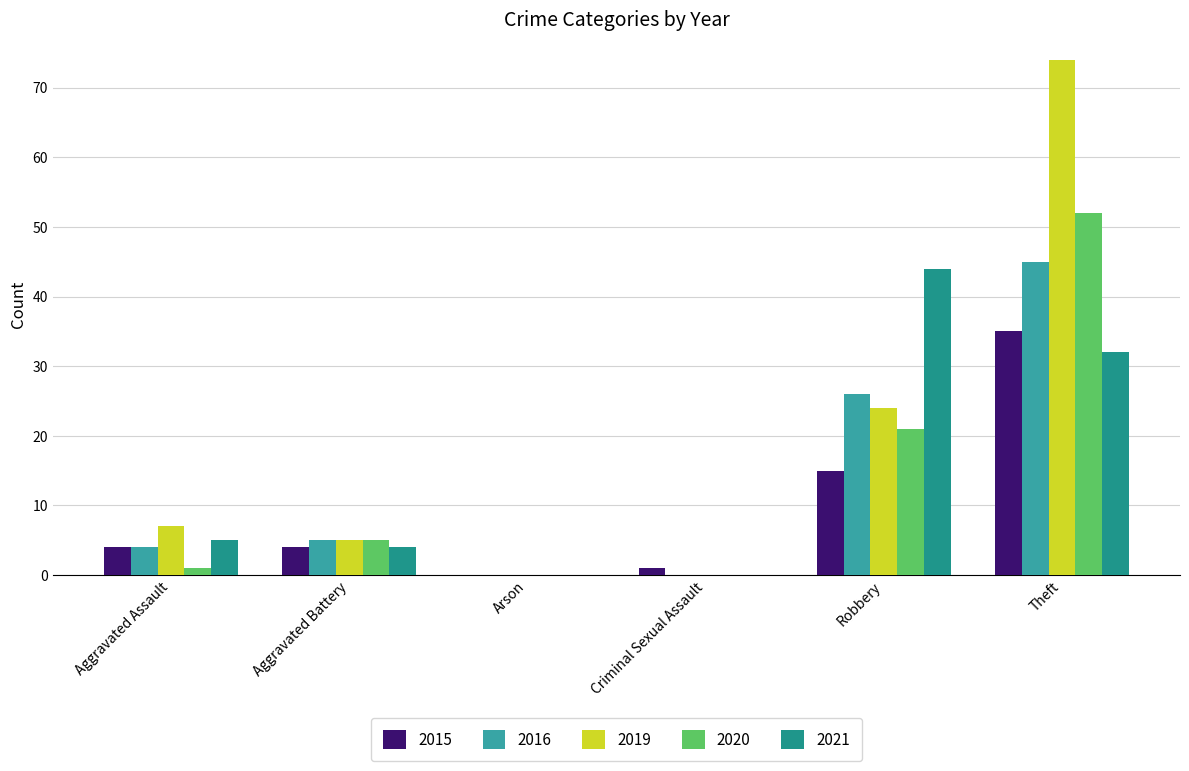

What is the total value across all series at Robbery?

130